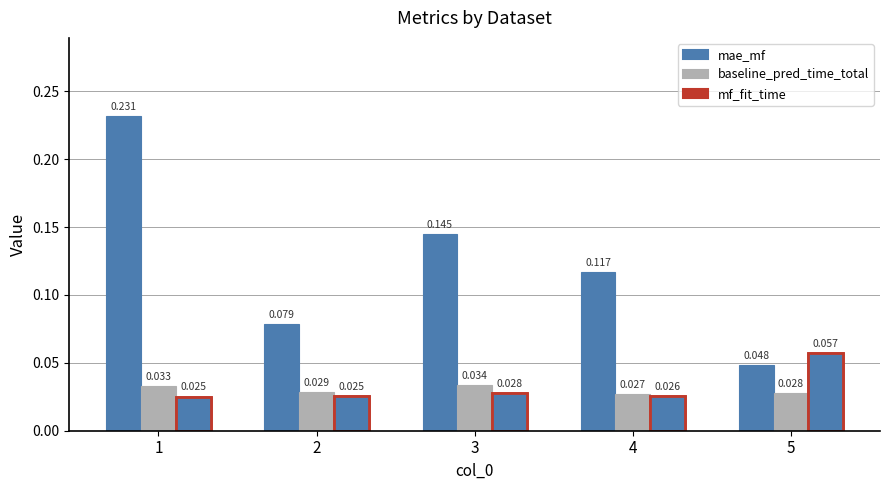

How many distinct data groups are displayed?

3